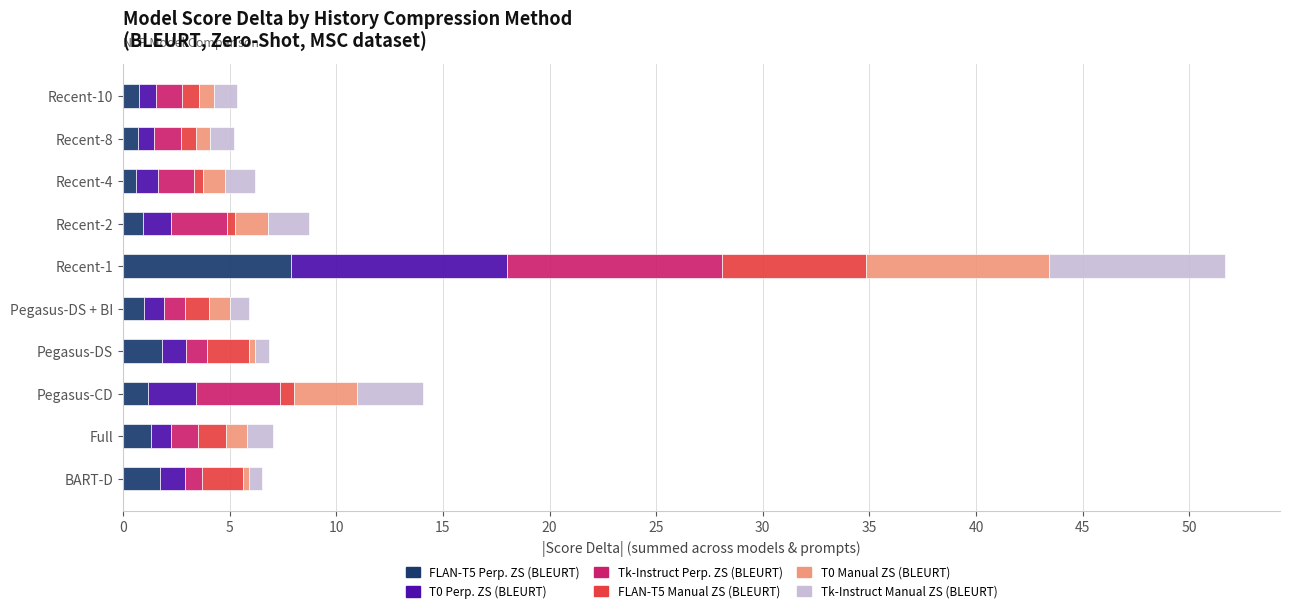

What is the difference between the second highest and second lowest values in the FLAN-T5 Perp. ZS (BLEURT) series?

1.1